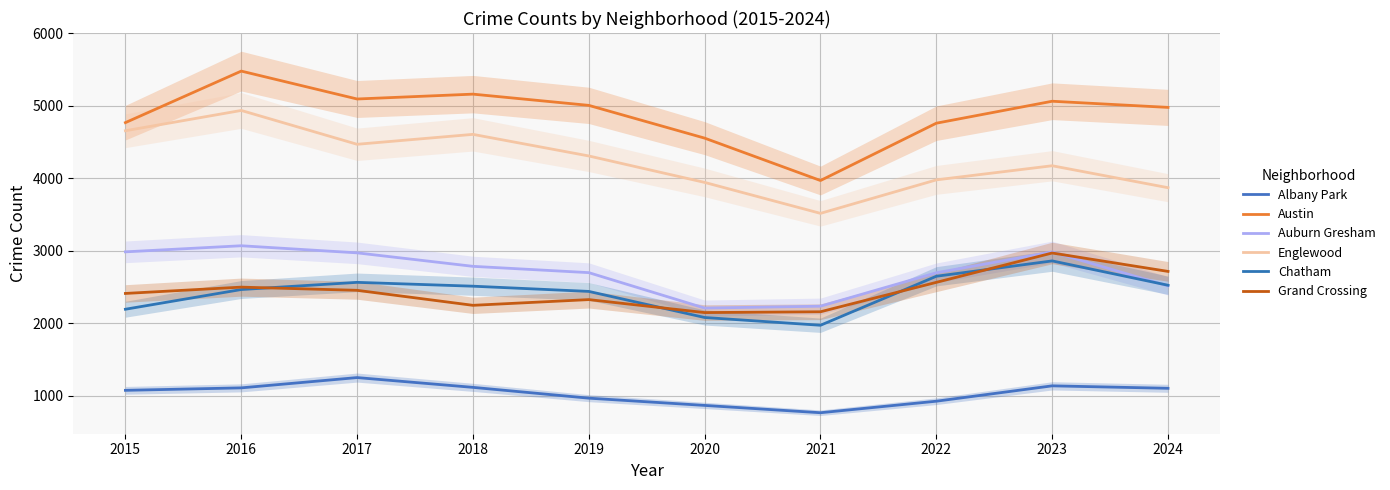

Which label corresponds to the largest value in the chart?

2016